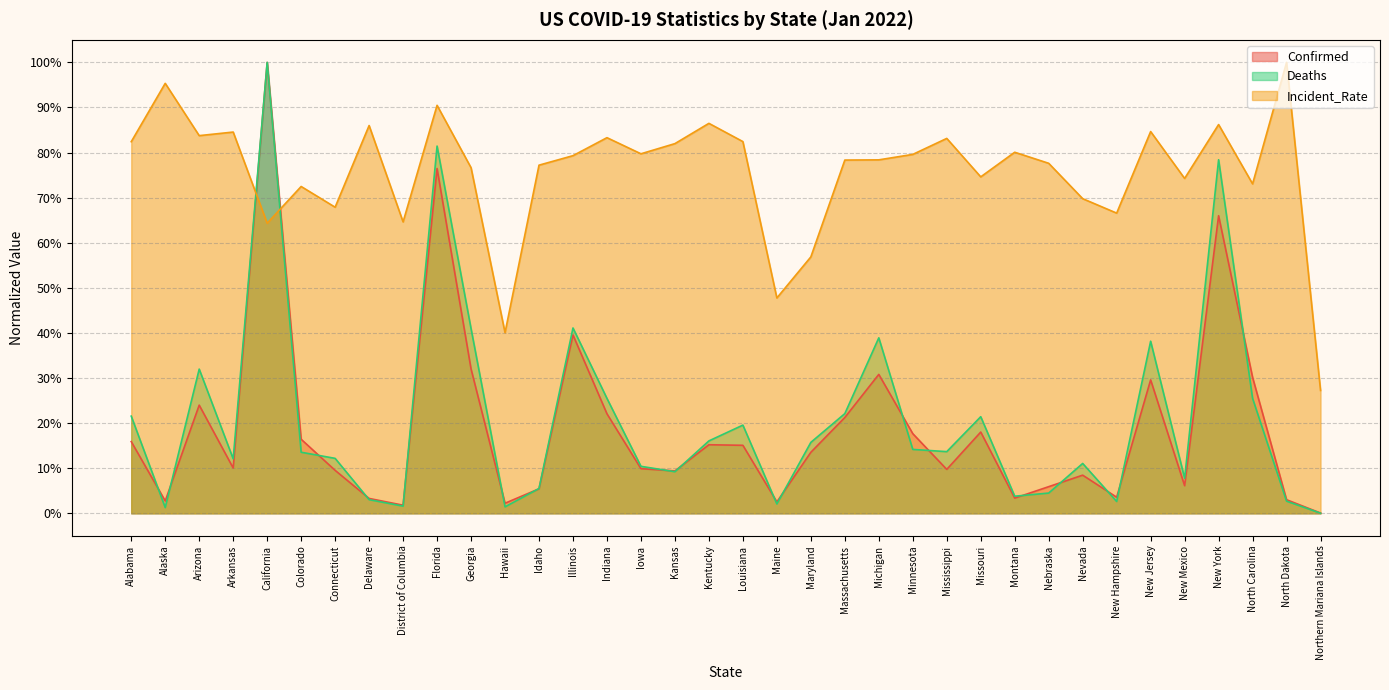

At which category is the sum across all series the highest?

California